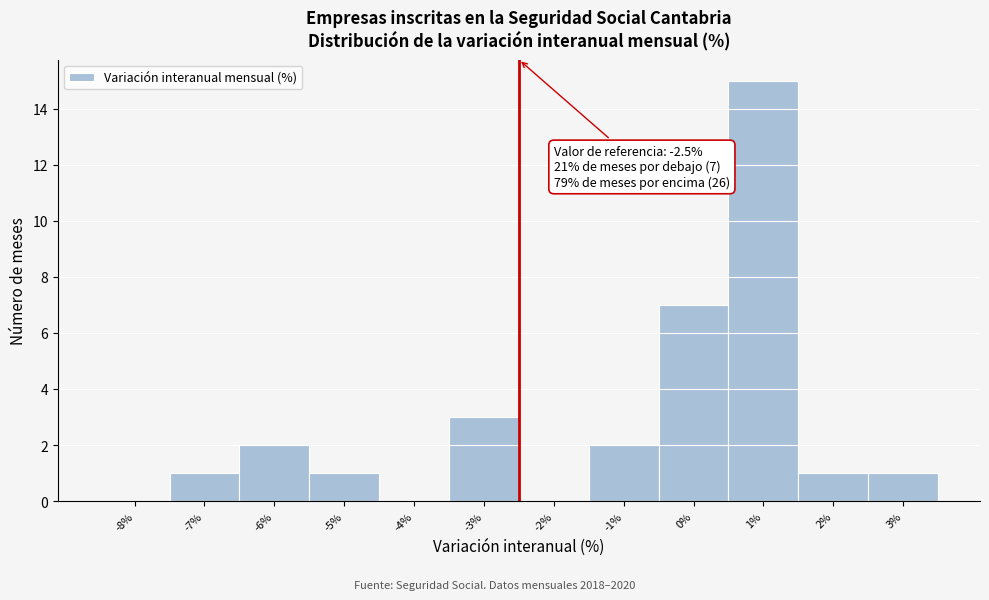

Which range on the x-axis has the tallest bar?

0.5 to 1.5